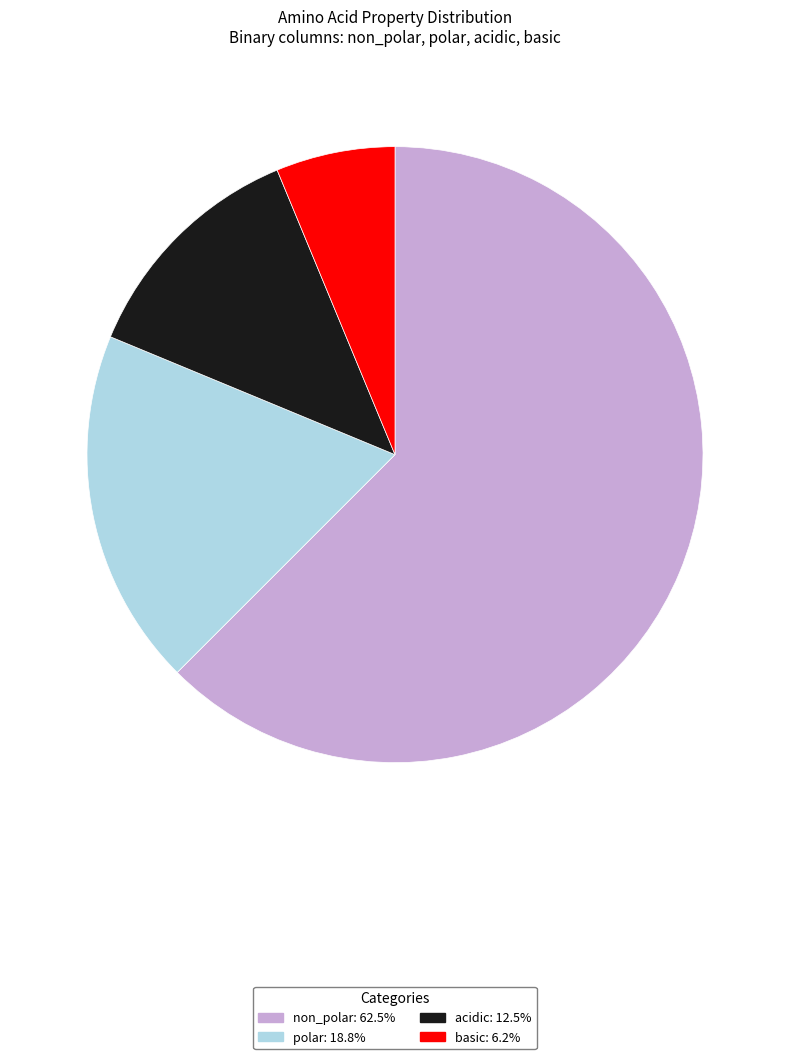

Do polar and basic together represent more than half of the pie?

No